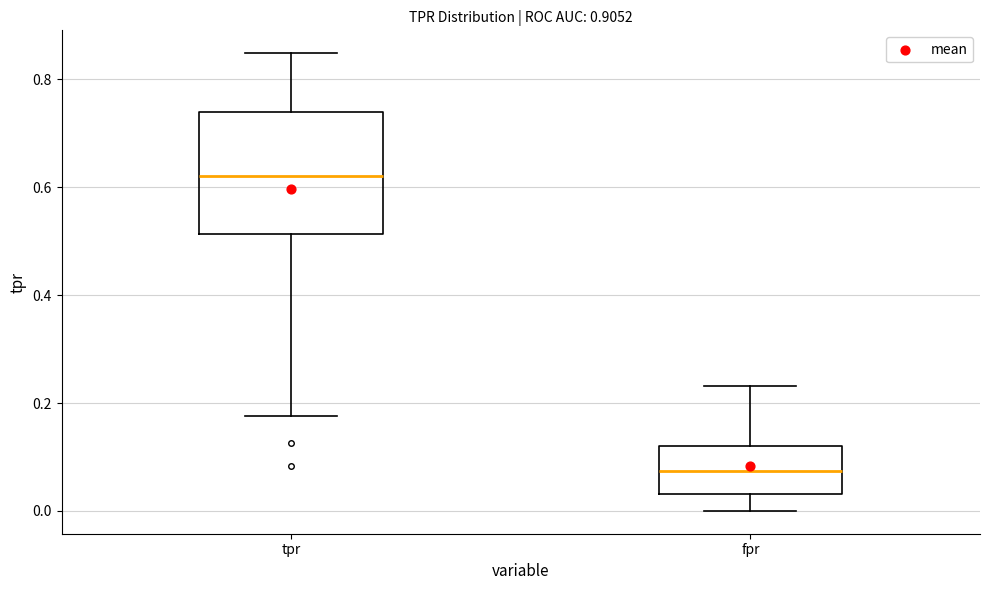

Reading left to right, read every box against the y-axis: the position of its median line, the range the box covers, and the ends of its whiskers. The values are not printed on the chart, so give them approximately, as read against the axis.

tpr: median 0.62, box 0.52 to 0.74, whiskers 0.18 to 0.84
fpr: median 0.08, box 0.04 to 0.12, whiskers 0.00 to 0.24